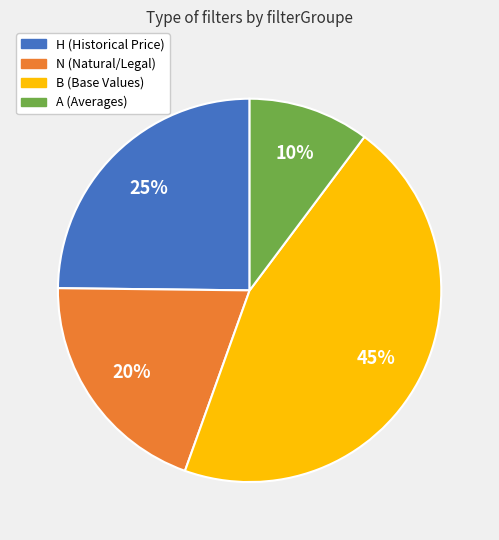

Count the number of slices in the pie.

4